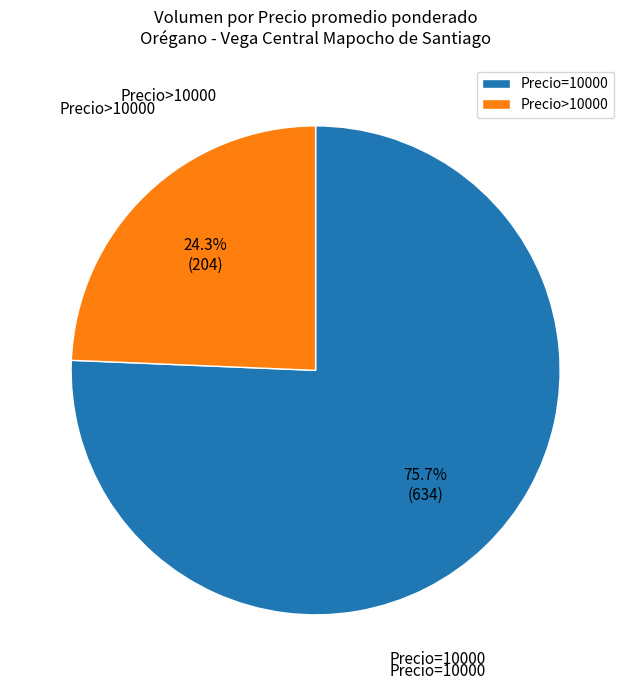

To the nearest percent, what is the average slice percentage?

50%